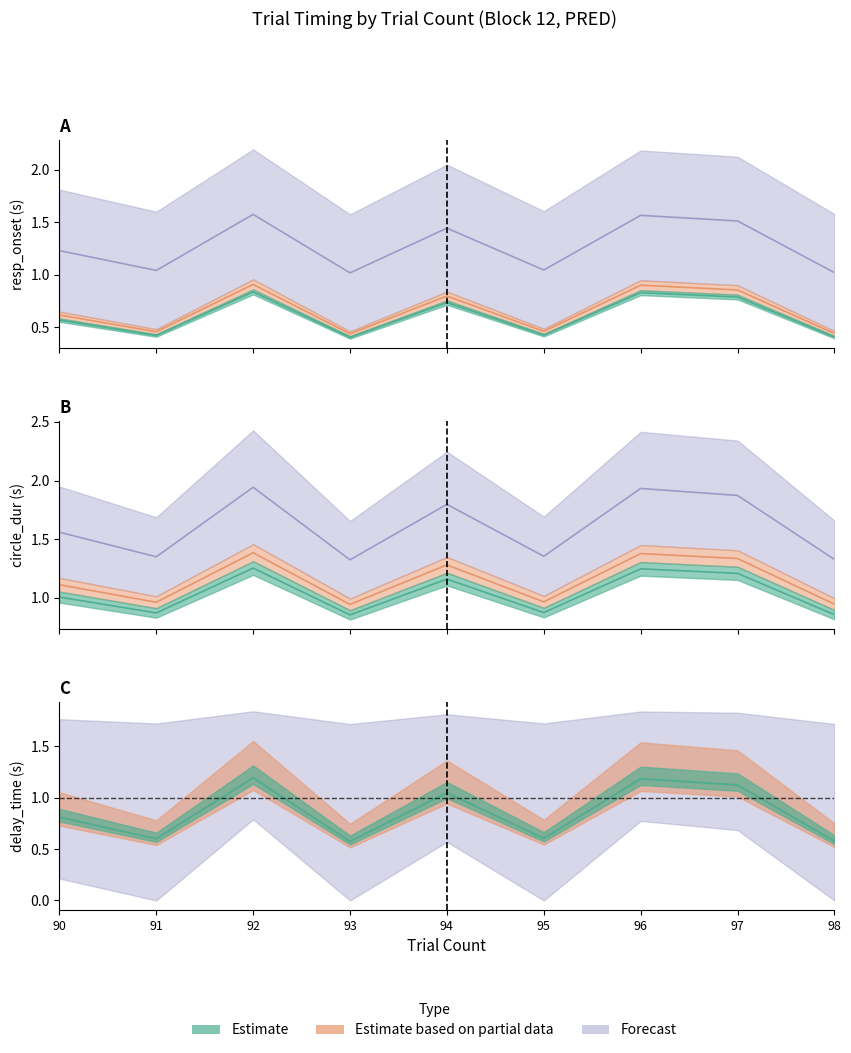

What is the total value across all series at 97?

6.4